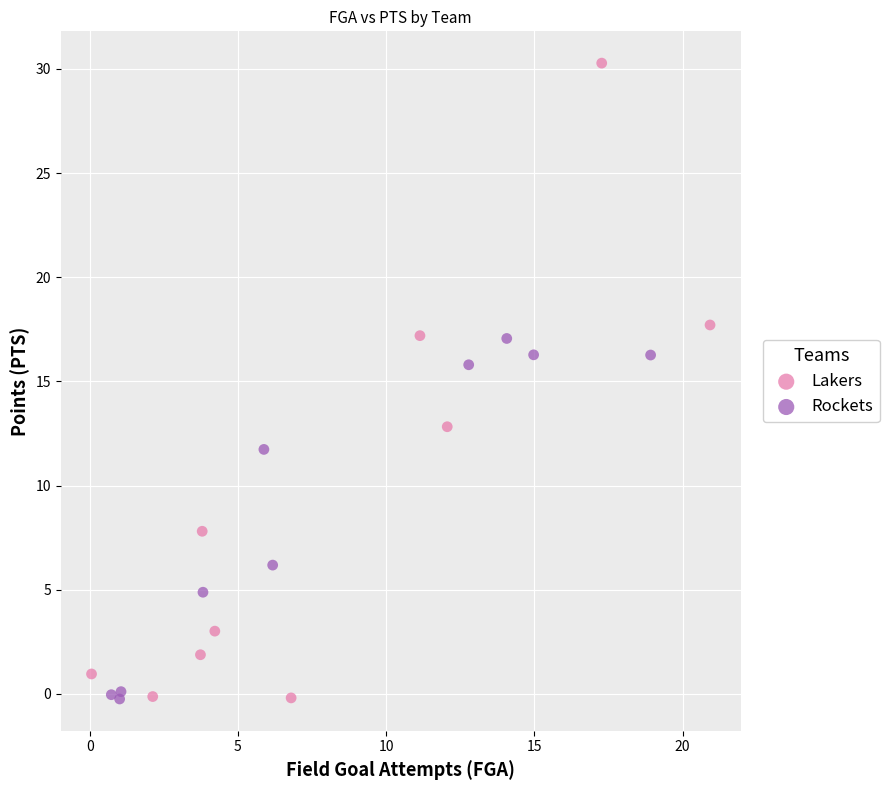

Which series has the widest spread of Y values?

Lakers